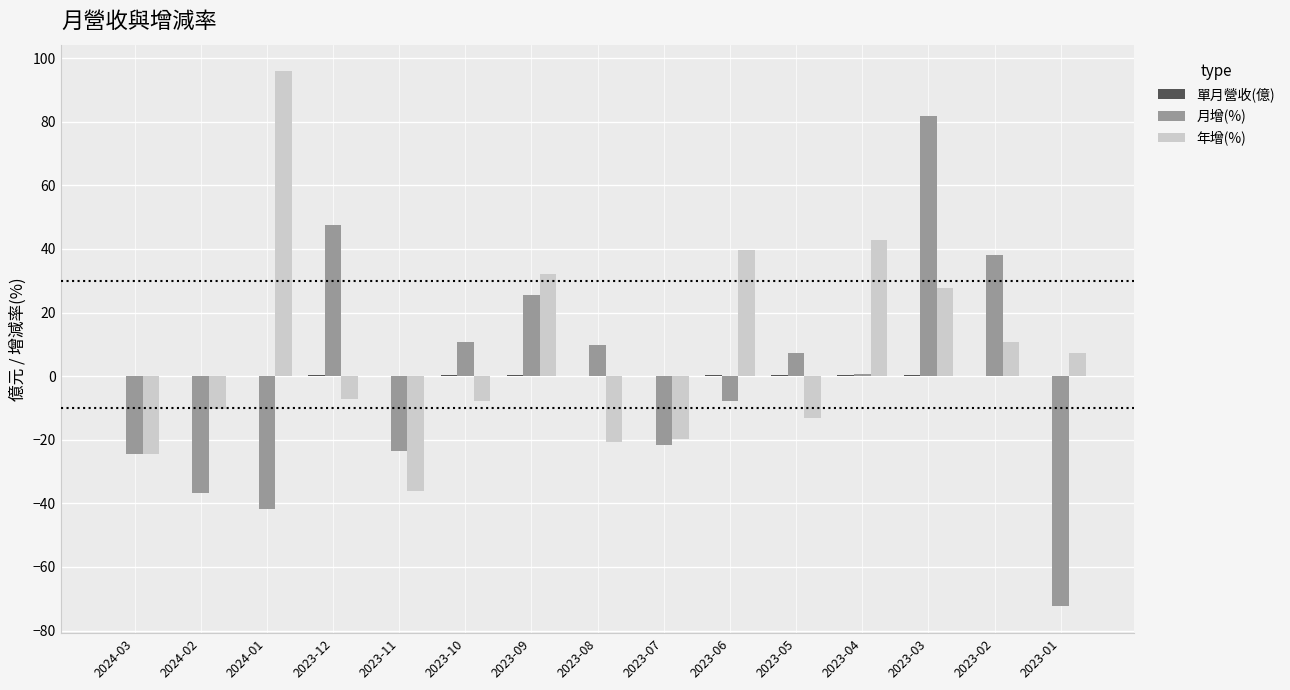

The 月增(%) series shows -31.2 at 2023-11. True or false?

False